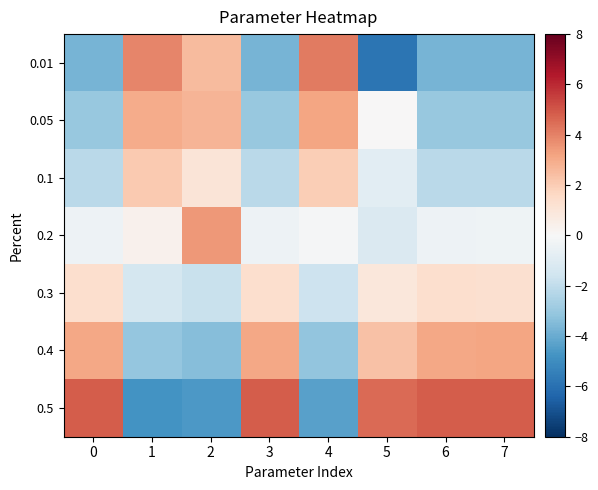

What is the spread (max minus min) of values at 0?

8.6